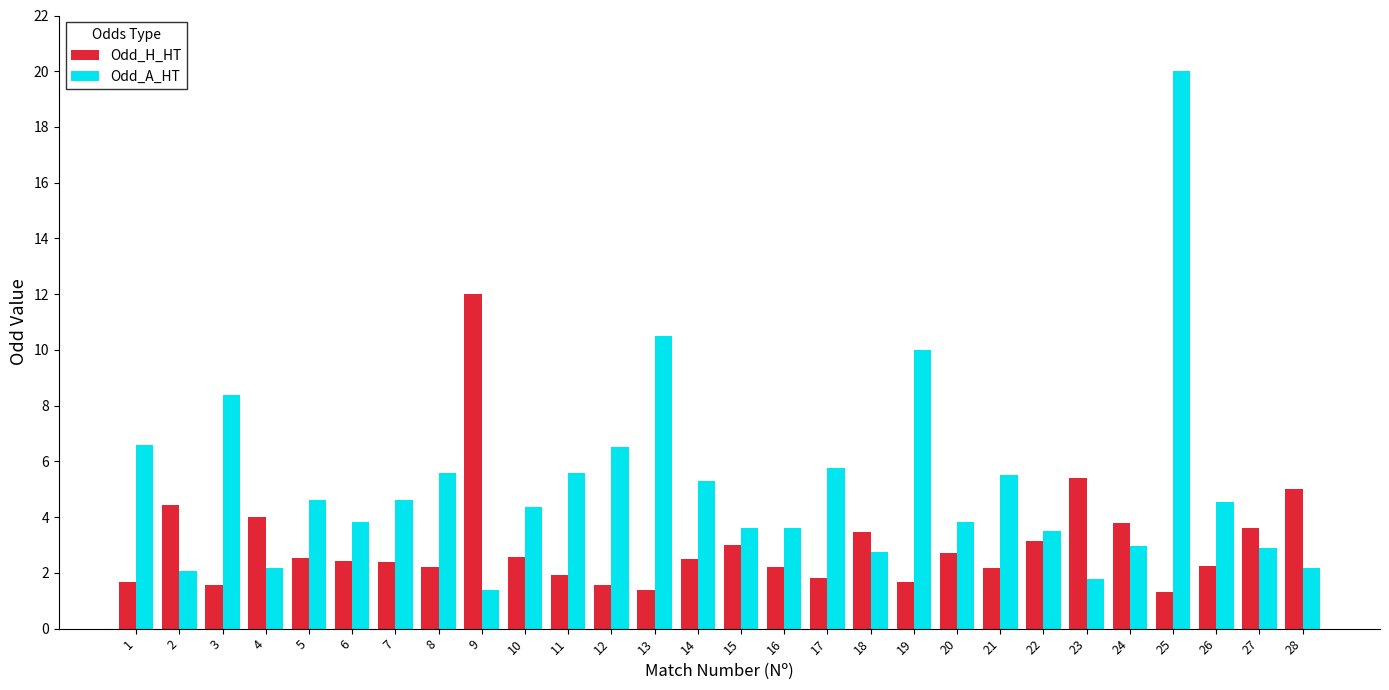

What is the maximum value shown in the chart?

20.0